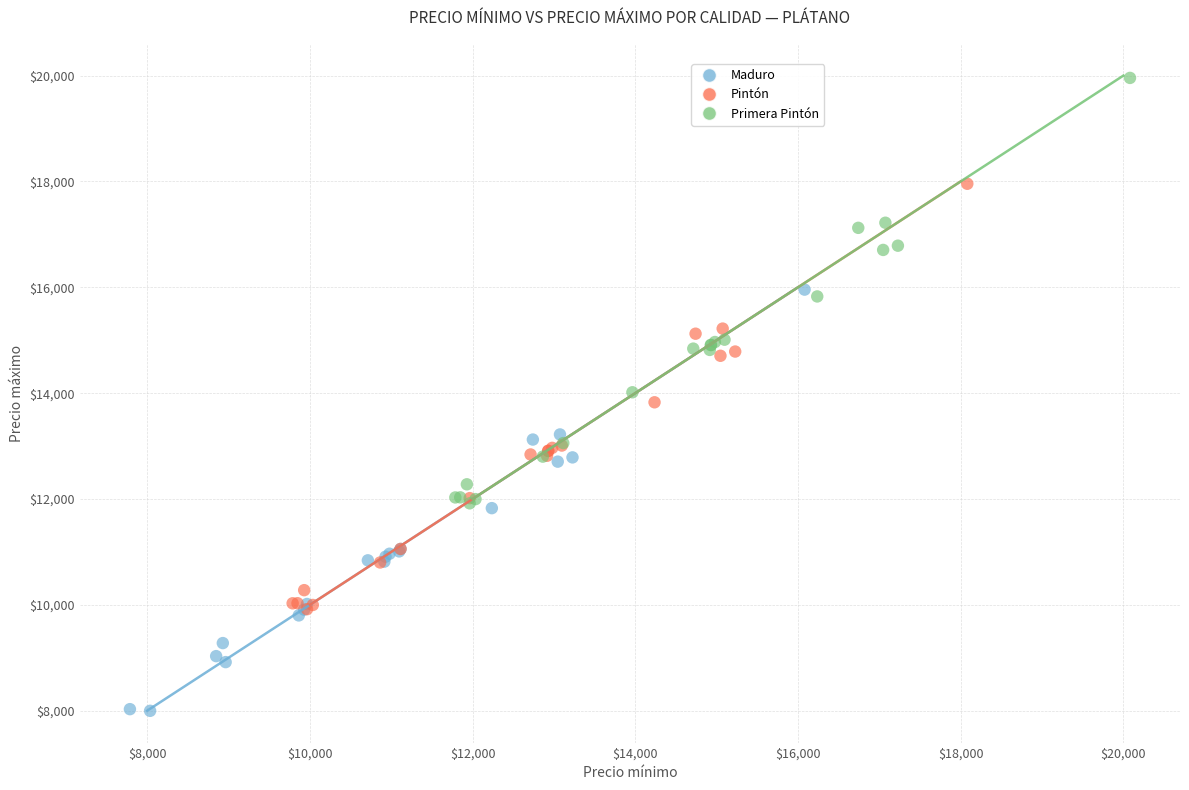

Which series reaches the maximum Y coordinate?

Primera Pintón